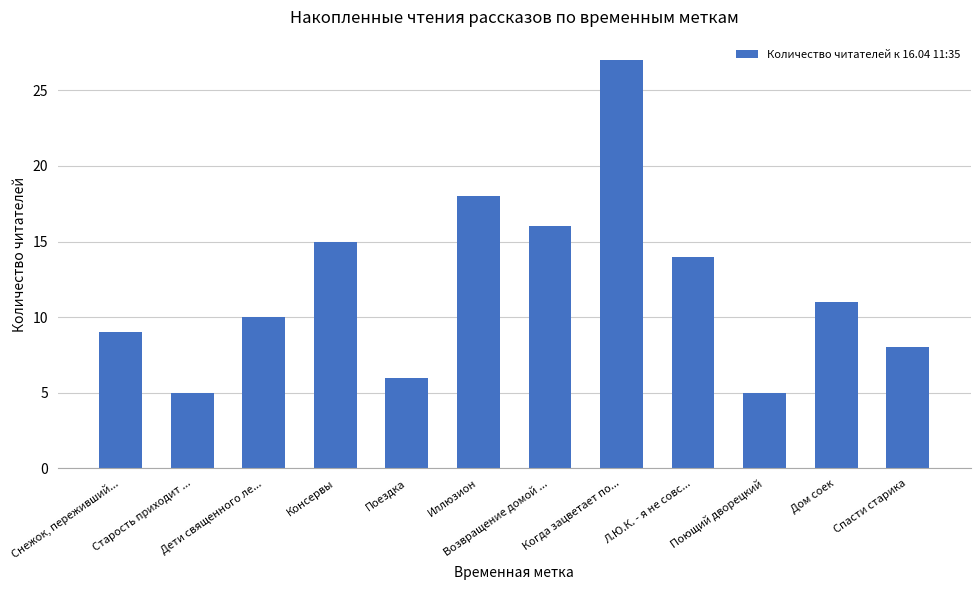

What is the difference between the maximum and second lowest values?

22